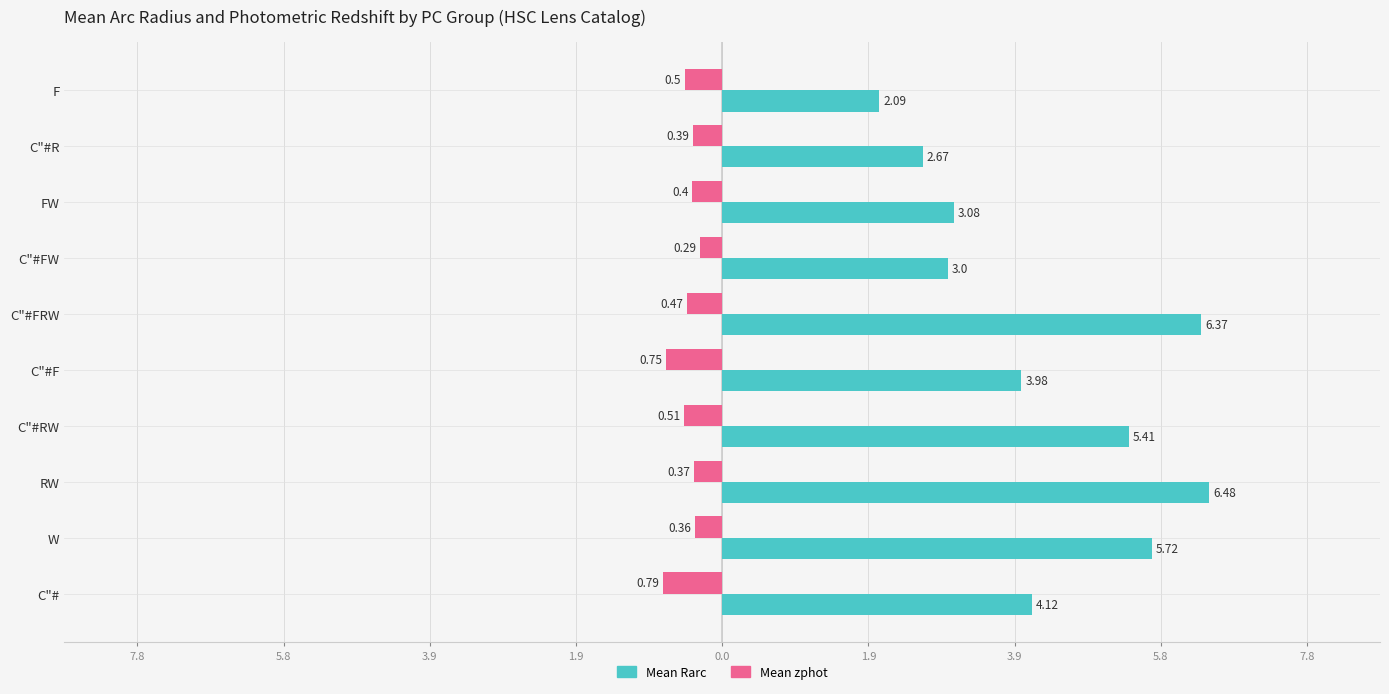

List the series in order of their overall mean, highest first.

Mean Rarc, Mean zphot